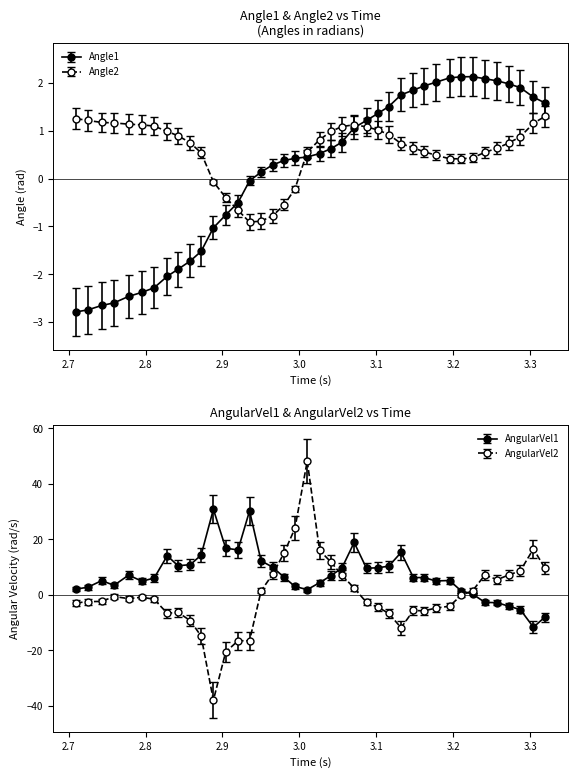

In AngularVel2, how many points are higher than both neighbors (excluding endpoints)?

7